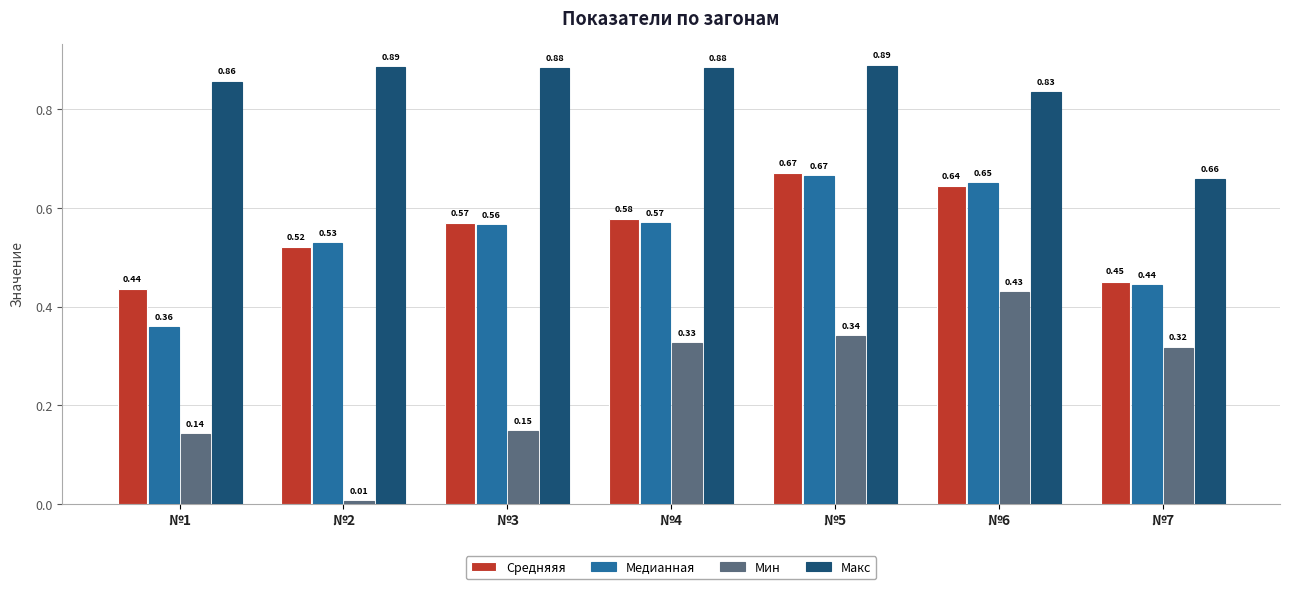

Count the Макс values in the range 0 to 1.

7